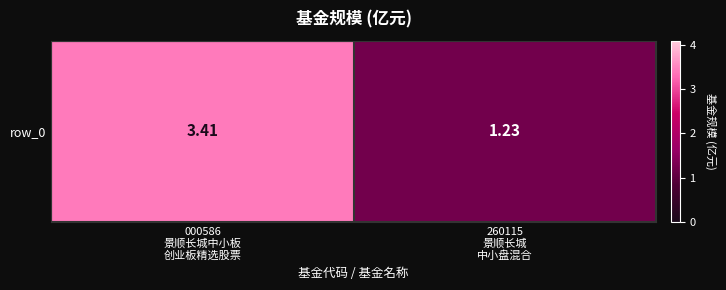

The value at 260115
景顺长城
中小盘混合 is 1.8. True or false?

False